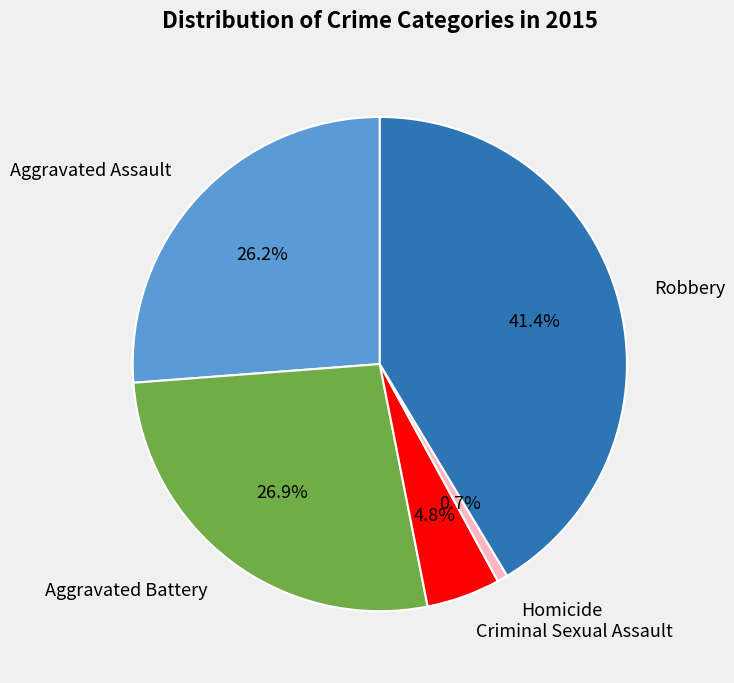

Count the number of slices in the pie.

5